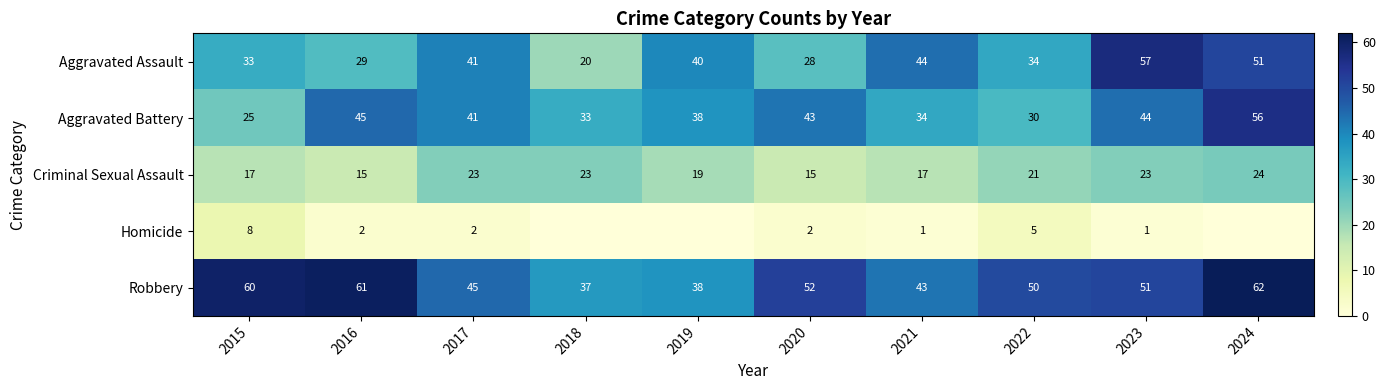

Is the value of Aggravated Assault at 2020 greater than the value of Robbery at 2018?

No